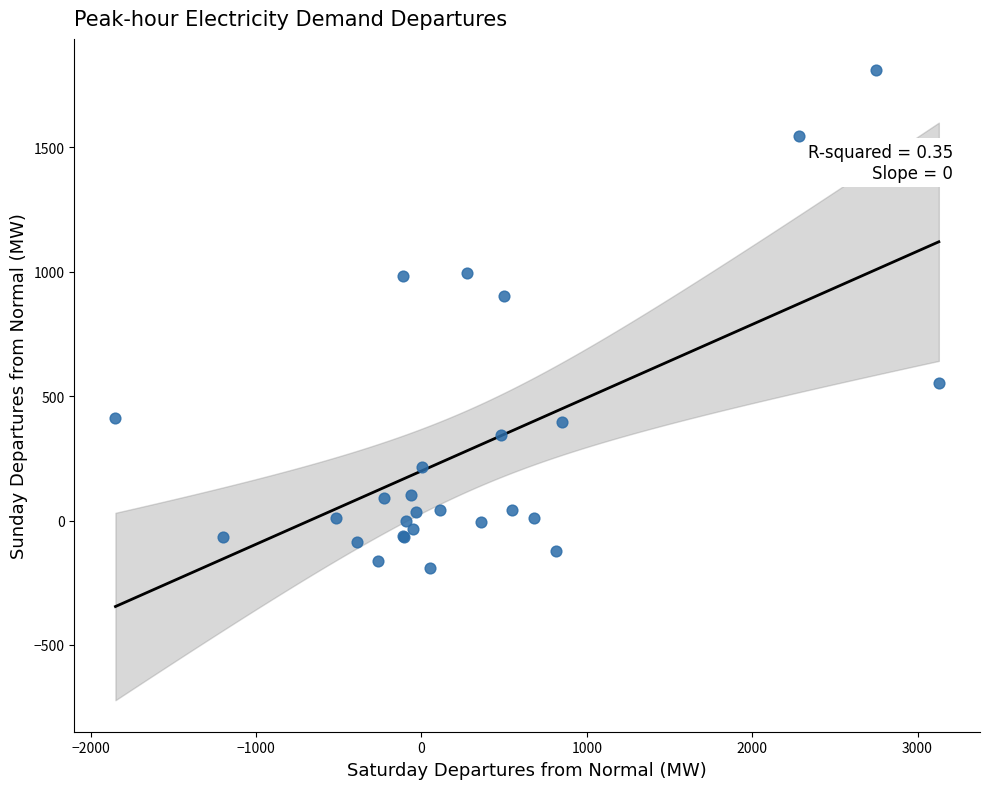

What Y value in the scatter plot is closest to 810?

902.4